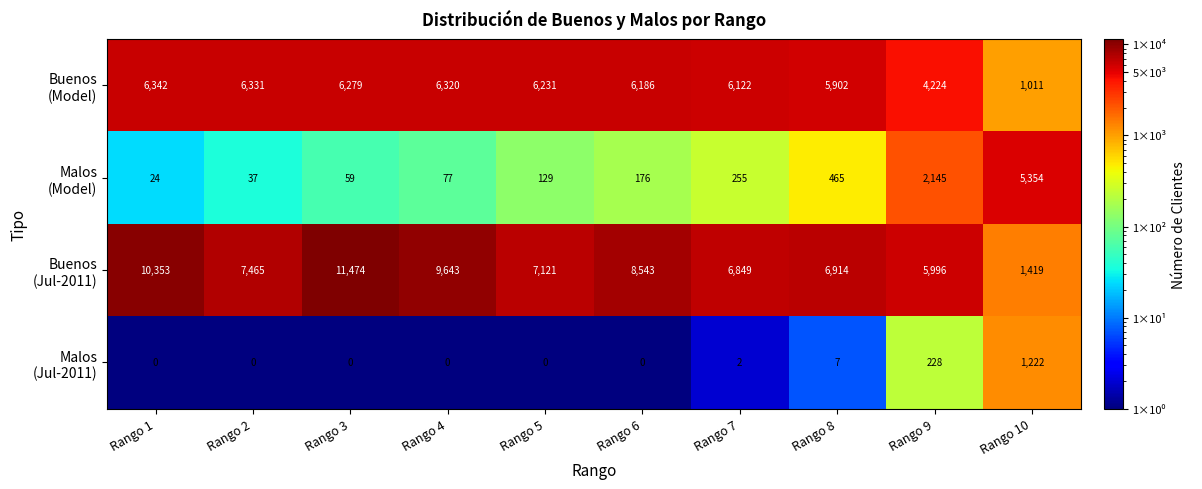

What is the total value across all series at Rango 7?

13228